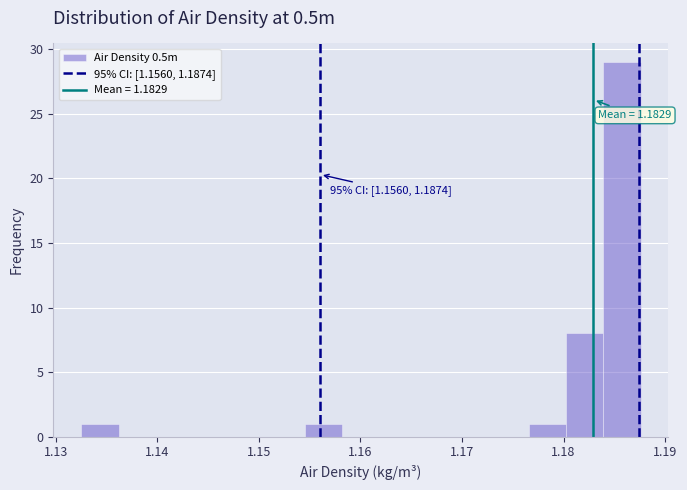

Around what value on the x-axis is the tallest bar? Give the approximate position of its centre, as read against the axis.

1.186